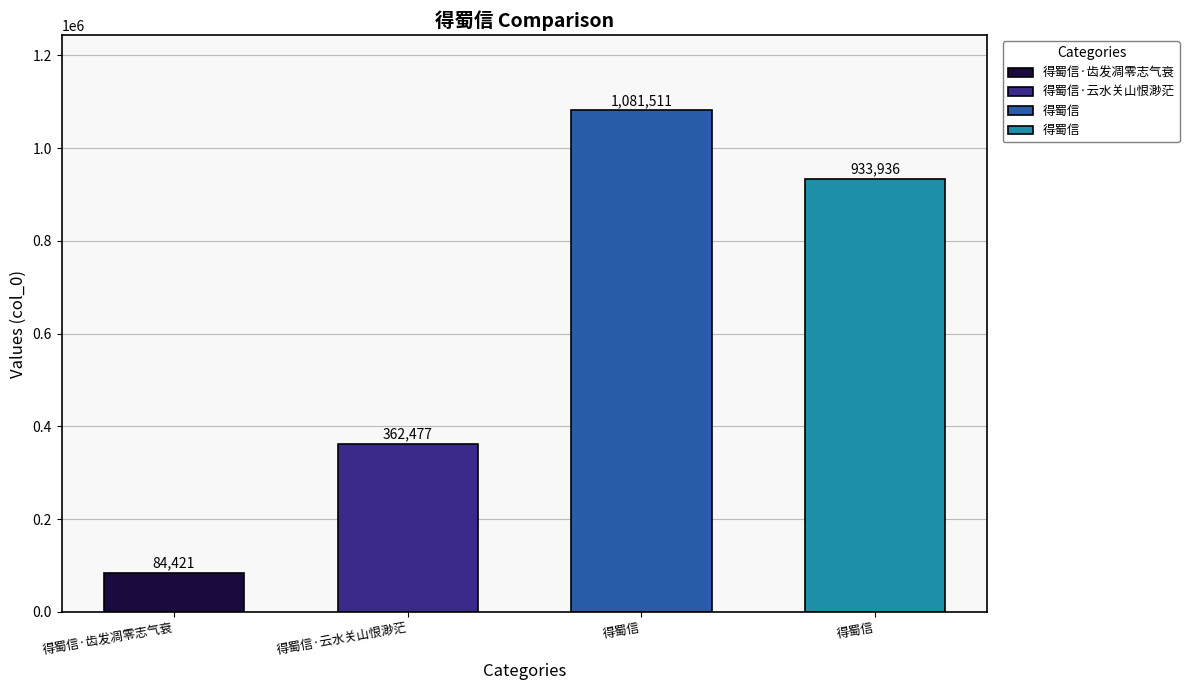

Which has a higher value, 得蜀信·云水关山恨渺茫 or 得蜀信?

得蜀信